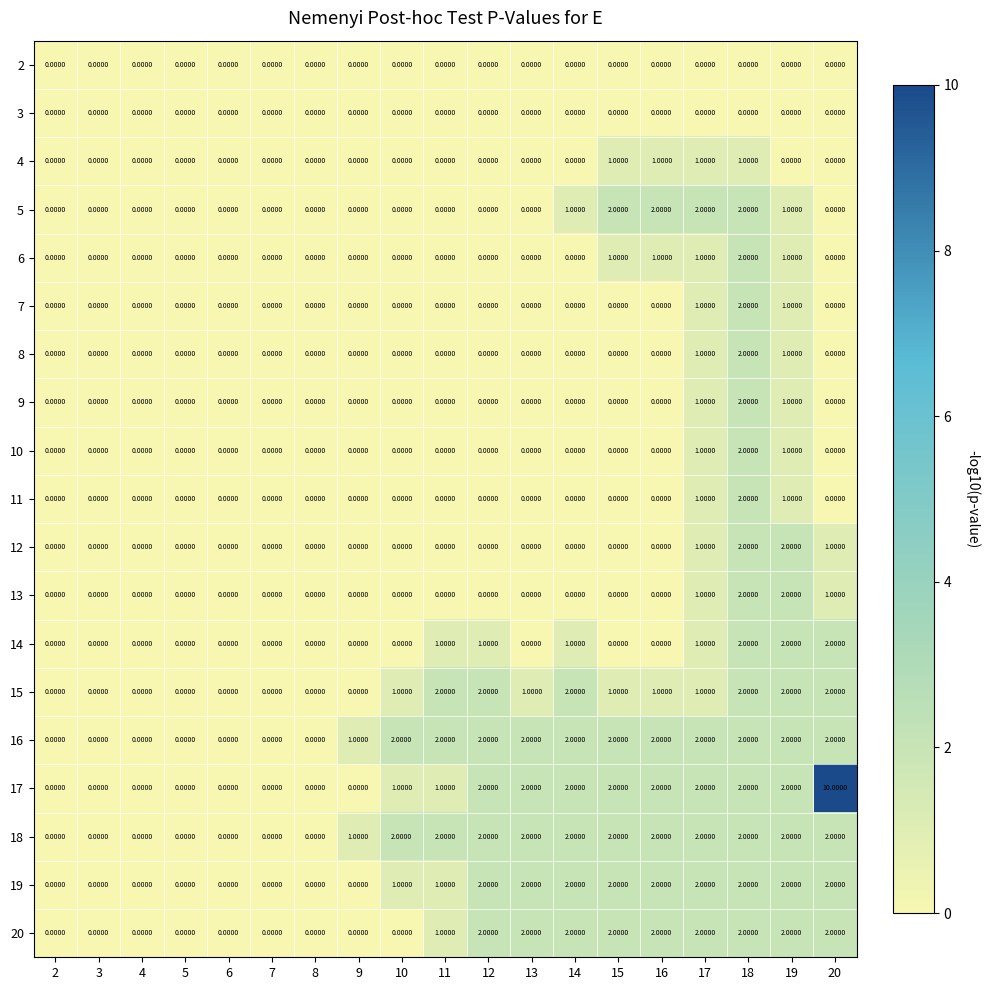

At which category is the sum across all series the highest?

18